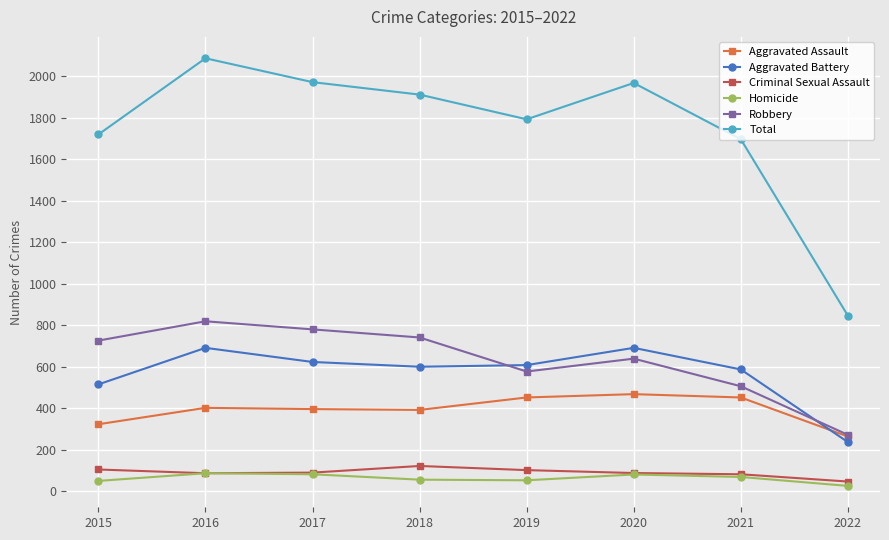

Which series has the largest total across all categories?

Total